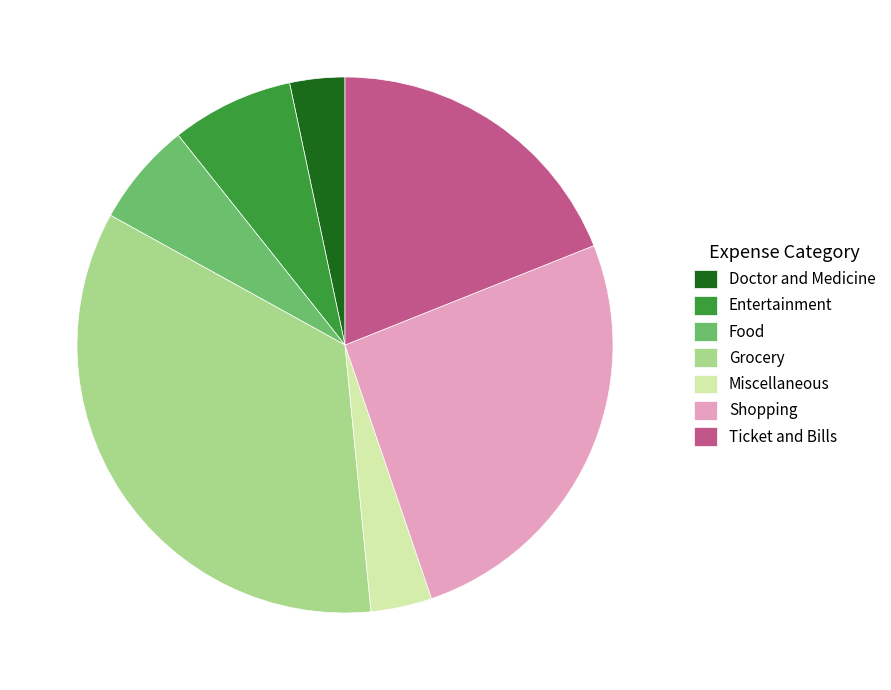

True or false: Food accounts for 6% of the total.

True